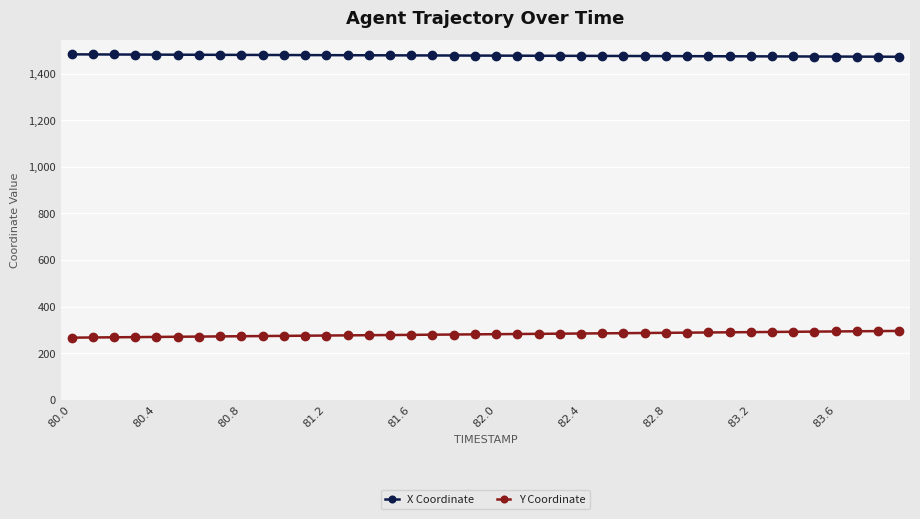

True or false: X Coordinate and Y Coordinate cross at least once.

False